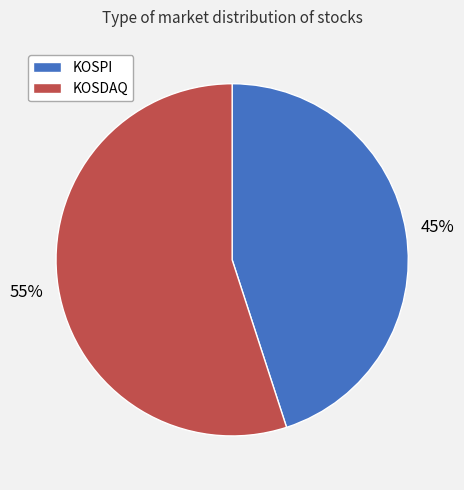

Rank the categories by value from lowest to highest.

KOSPI, KOSDAQ